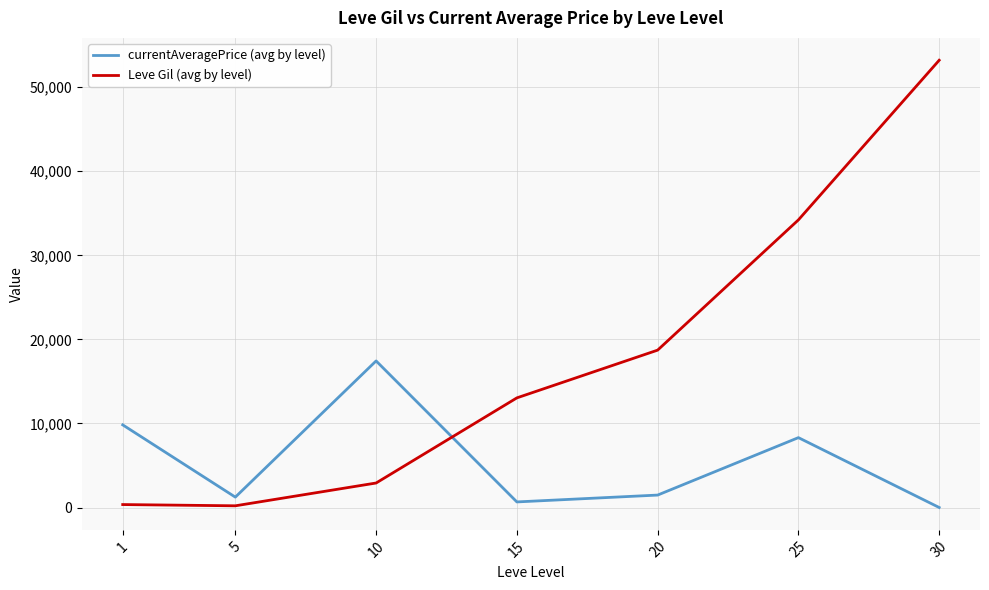

What is the difference between the maximum and minimum values in the currentAveragePrice (avg by level) series?

17435.3